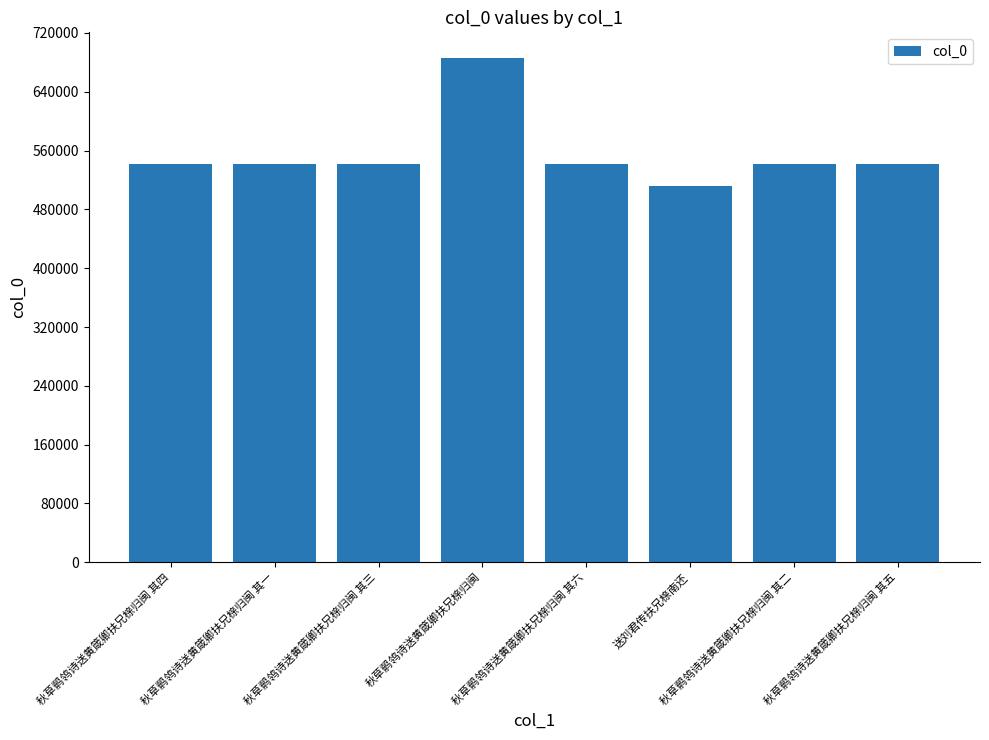

What is the difference between the values at 秋草鹡鸰诗送黄箴卿扶兄榇归闽 其二 and 秋草鹡鸰诗送黄箴卿扶兄榇归闽 其三?

1